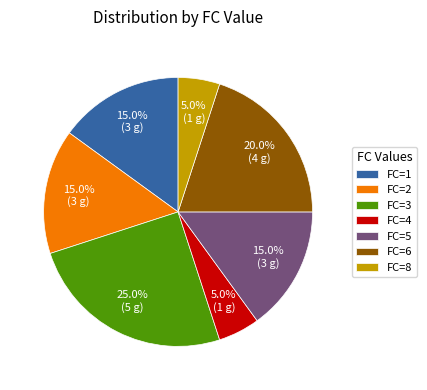

Is there a majority slice in this chart?

No